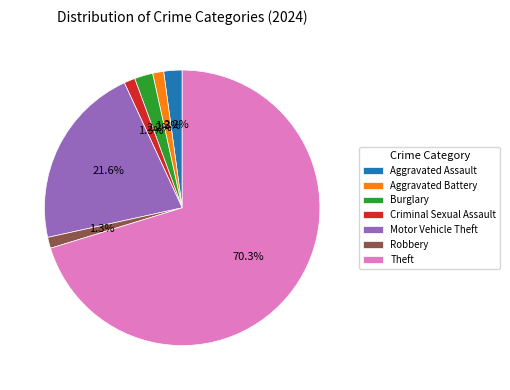

Which category has the biggest portion of the pie?

Theft